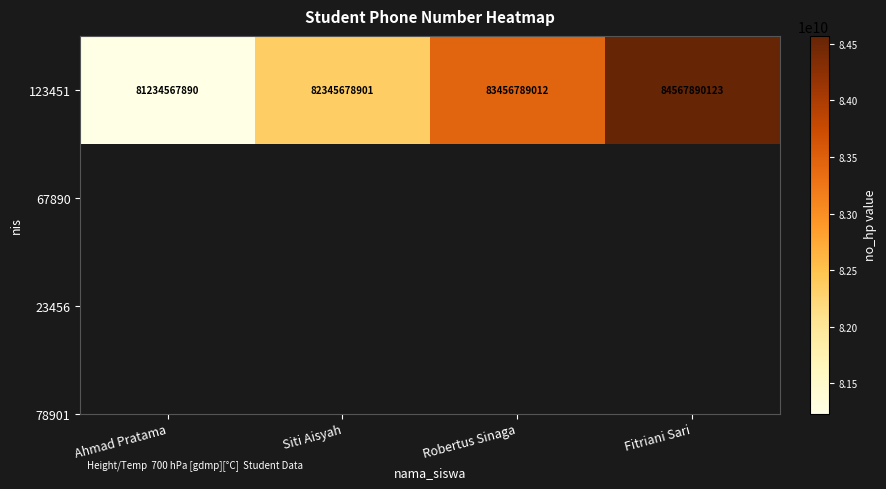

Which category has the highest value across all series?

Fitriani Sari